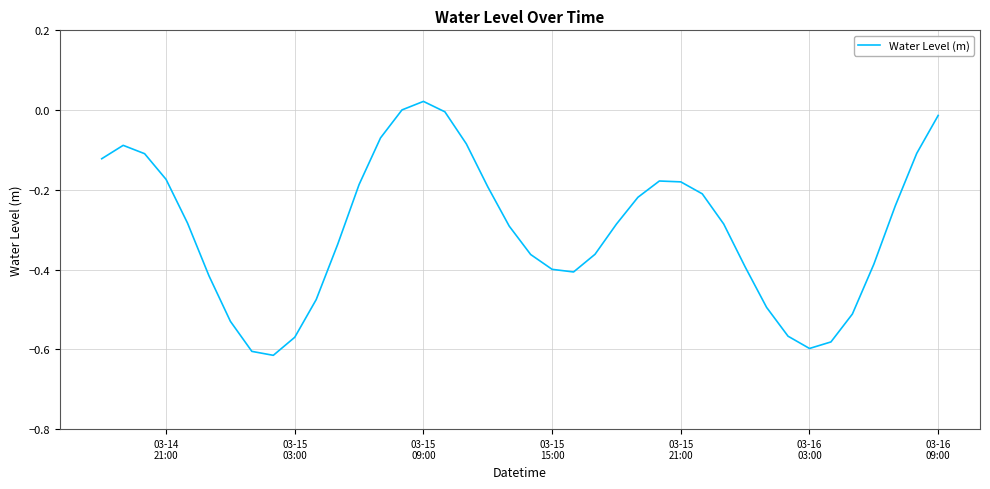

Does the chart have visible grid lines?

Yes